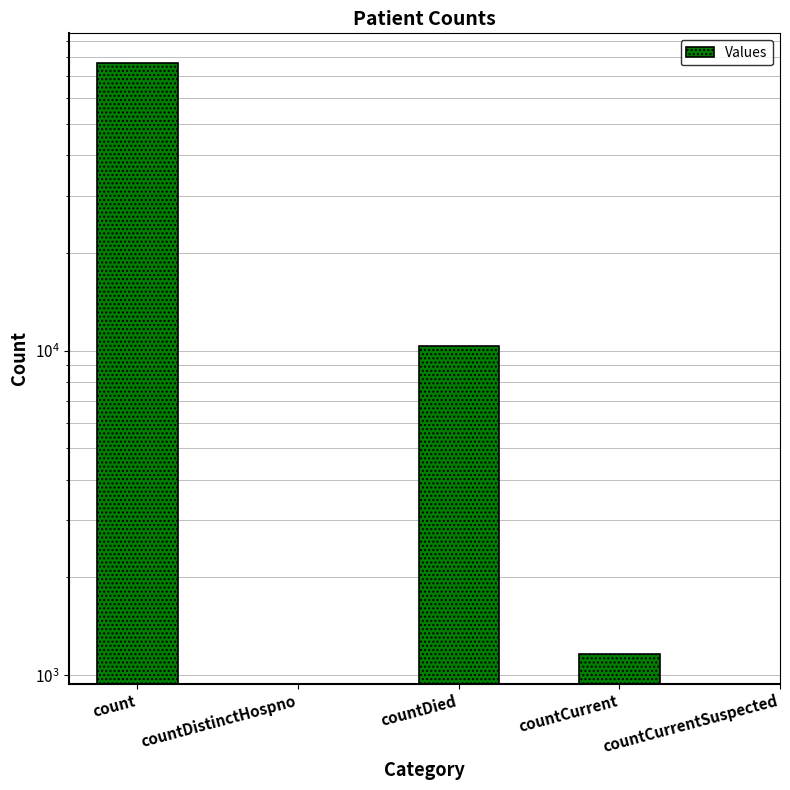

What is the value of the 4th bar from the left?

1162.0